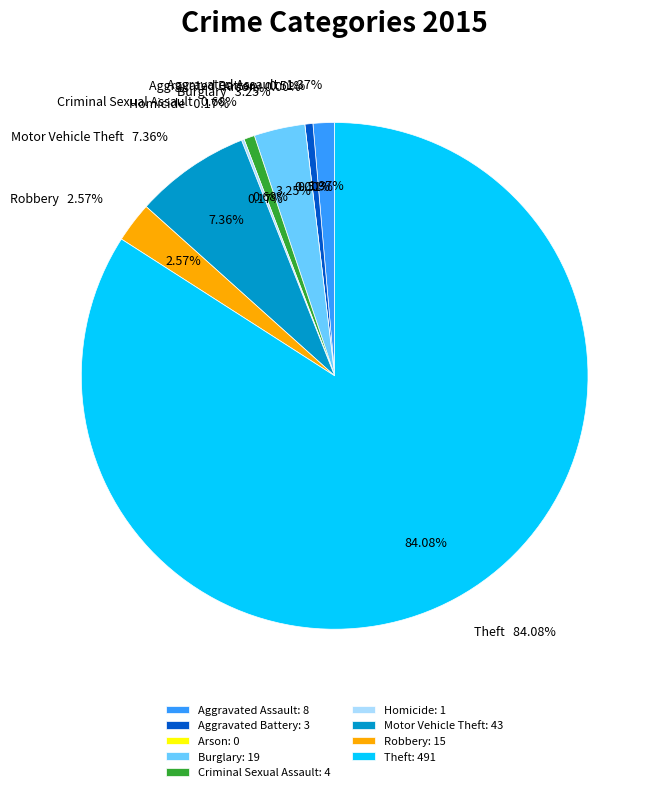

True or false: Aggravated Assault accounts for 11% of the total.

False